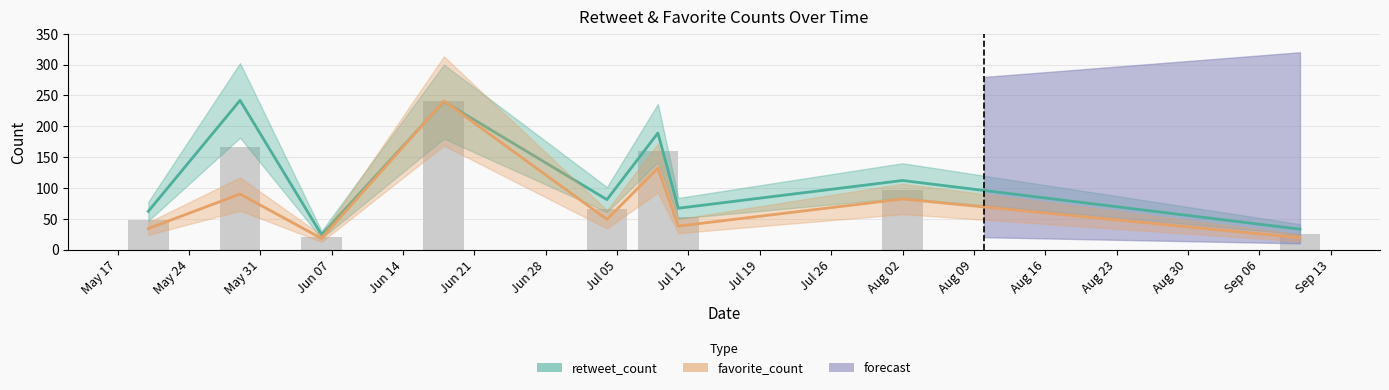

How many categories are shown in the chart?

9